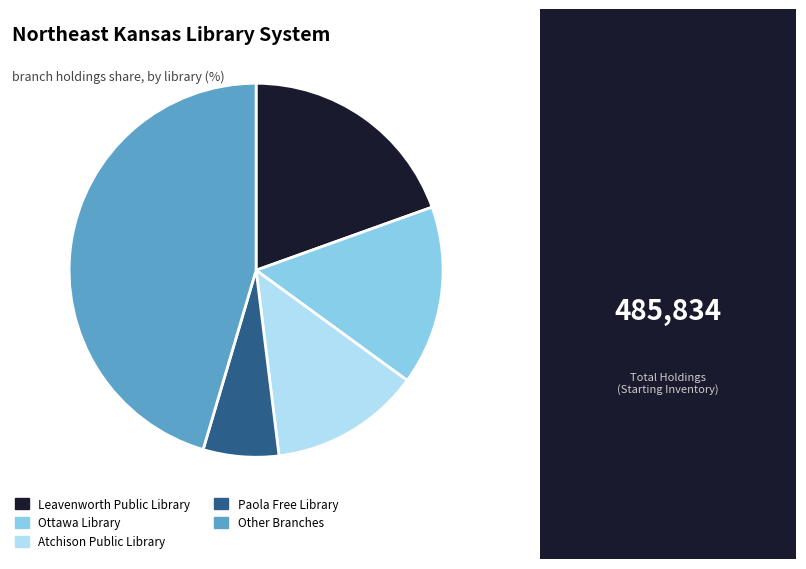

Count the number of slices in the pie.

5